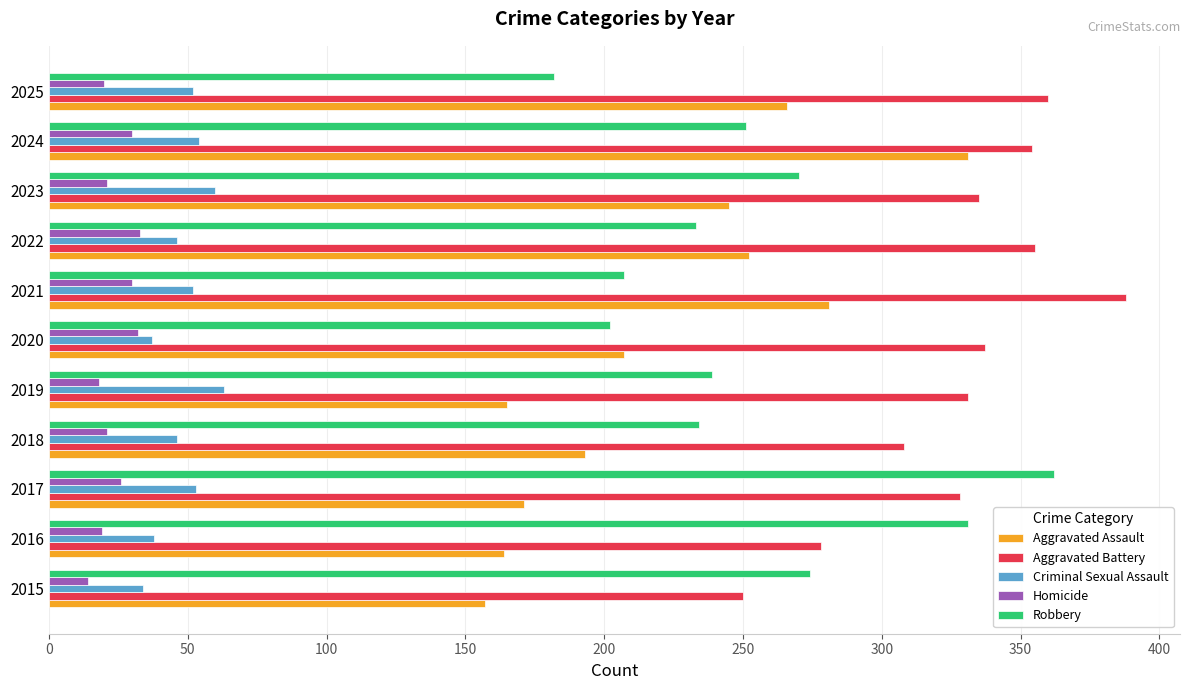

Between 2018 and 2022, which series saw the biggest shift?

Aggravated Assault